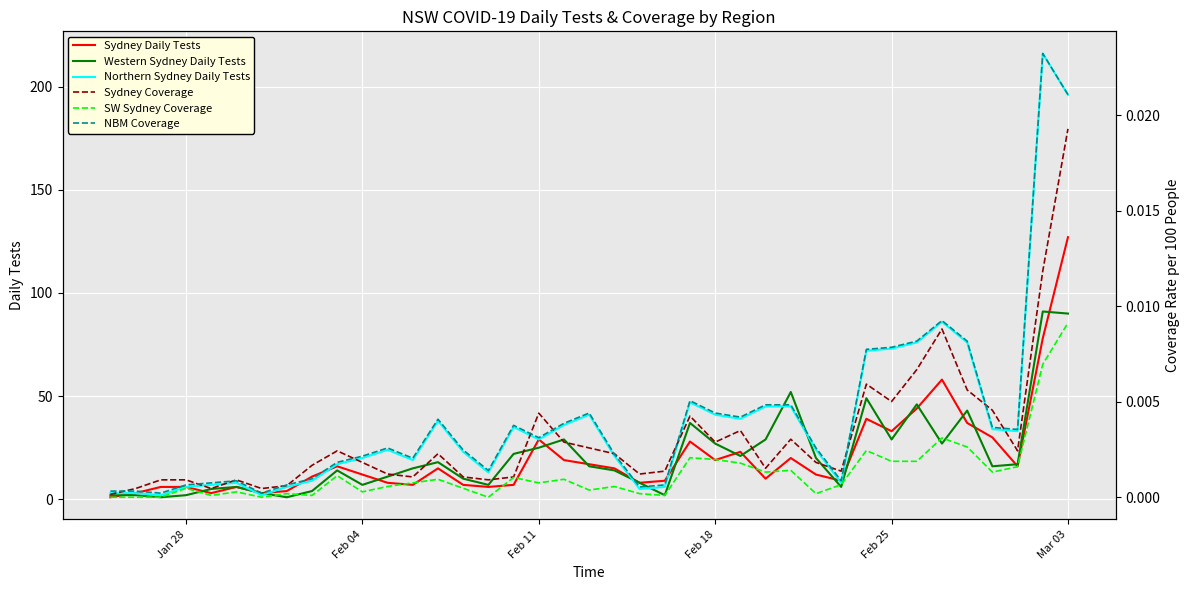

How many positive values does the SW Sydney Coverage series have?

34